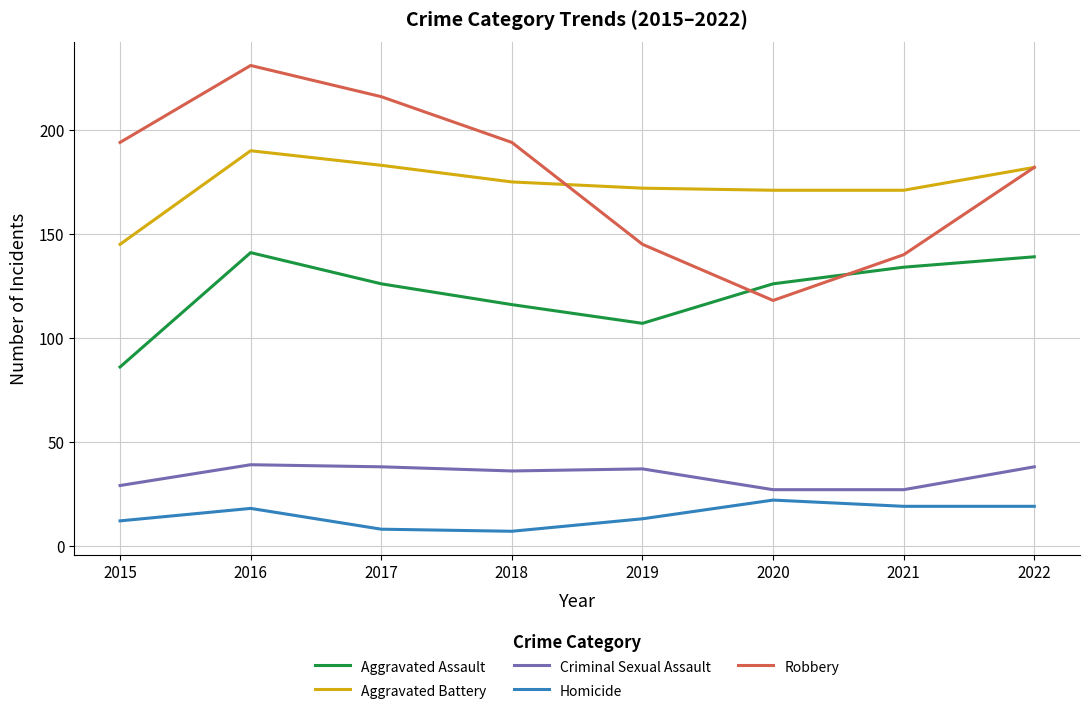

At which label does Robbery reach its peak?

2016